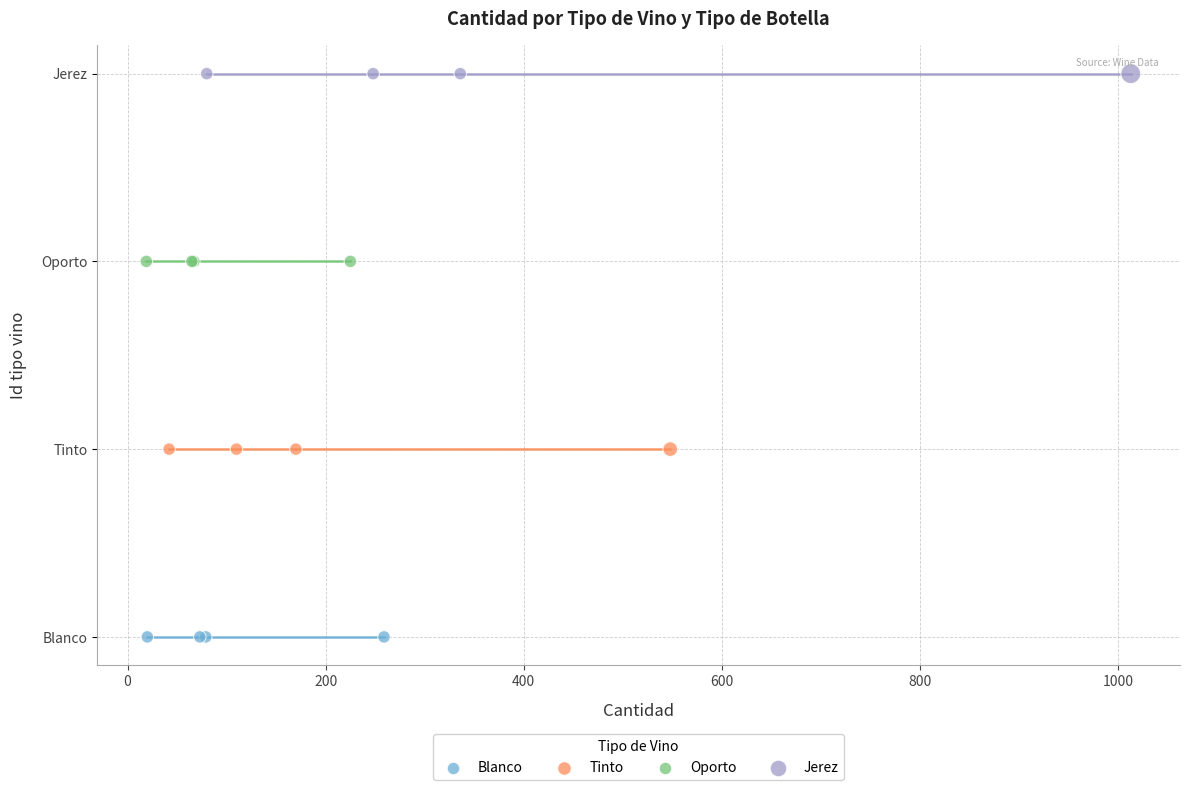

What are all the series names shown in the legend?

Blanco, Tinto, Oporto, Jerez